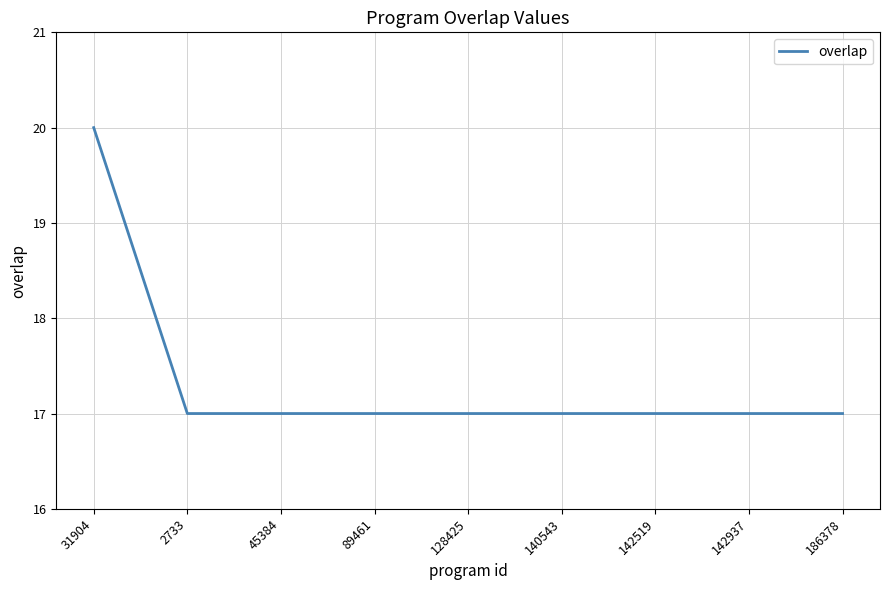

What is the difference between the maximum and minimum values?

3